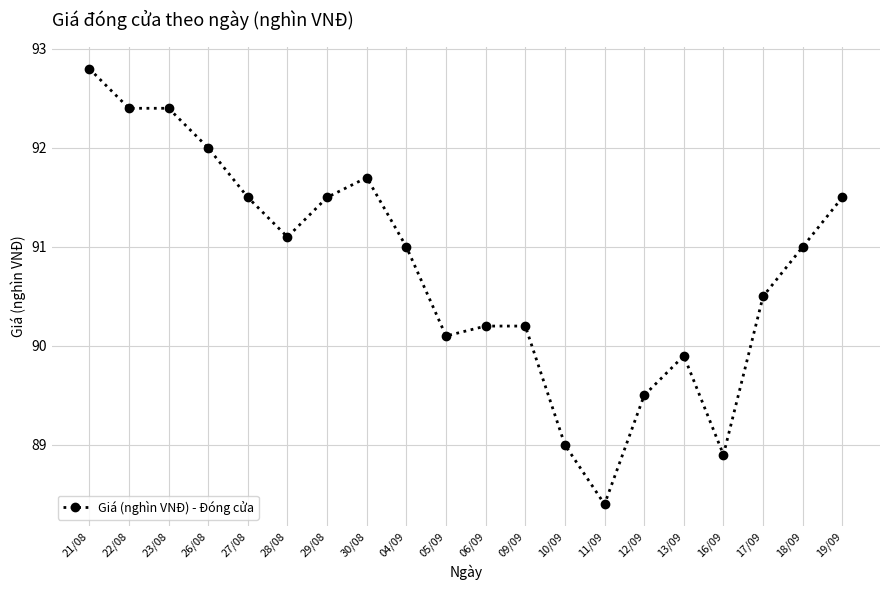

What is the change in value from 26/08 to 10/09?

-3.0